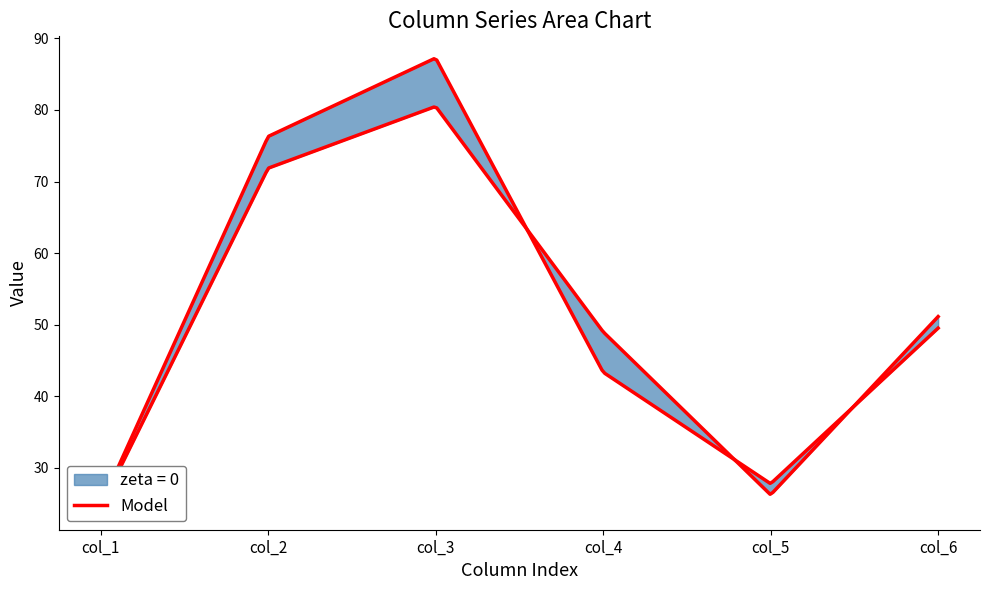

At how many categories does at least one series exceed 55?

2